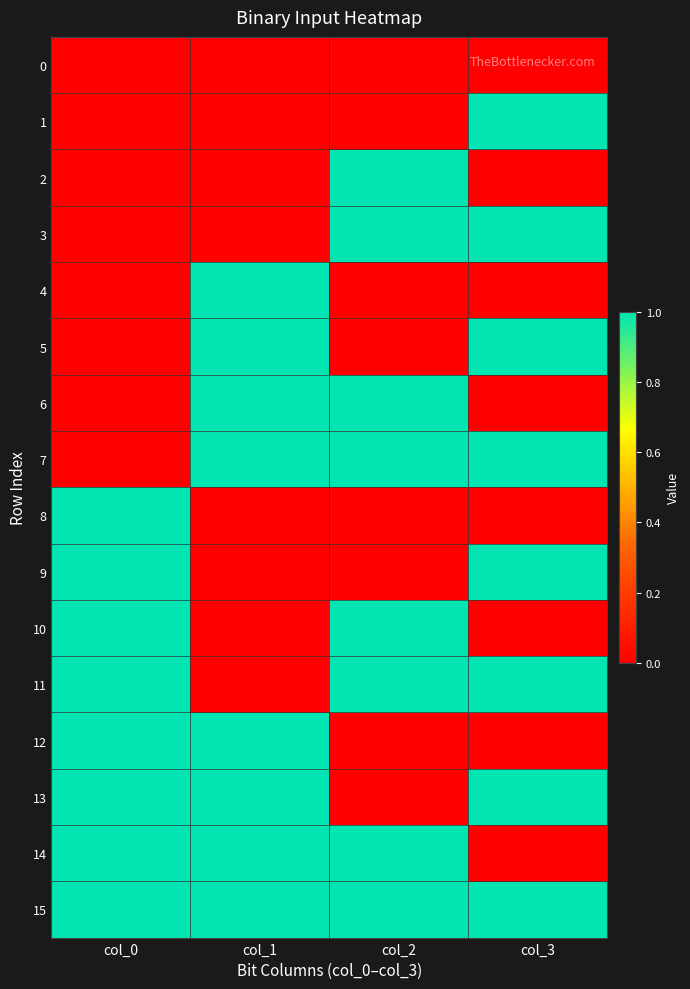

Rank the series at col_0 from highest to lowest value.

8, 9, 10, 11, 12, 13, 14, 15, 0, 1, 2, 3, 4, 5, 6, 7